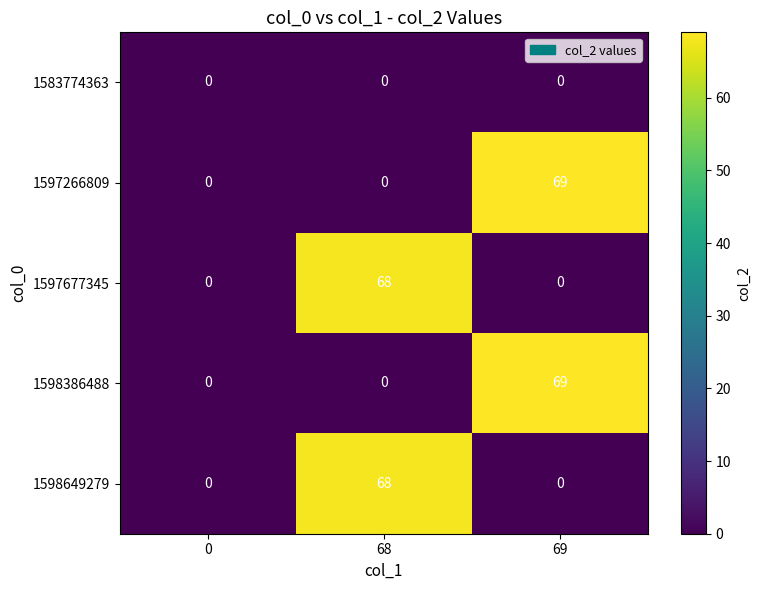

What is the spread (max minus min) of values at 69?

69